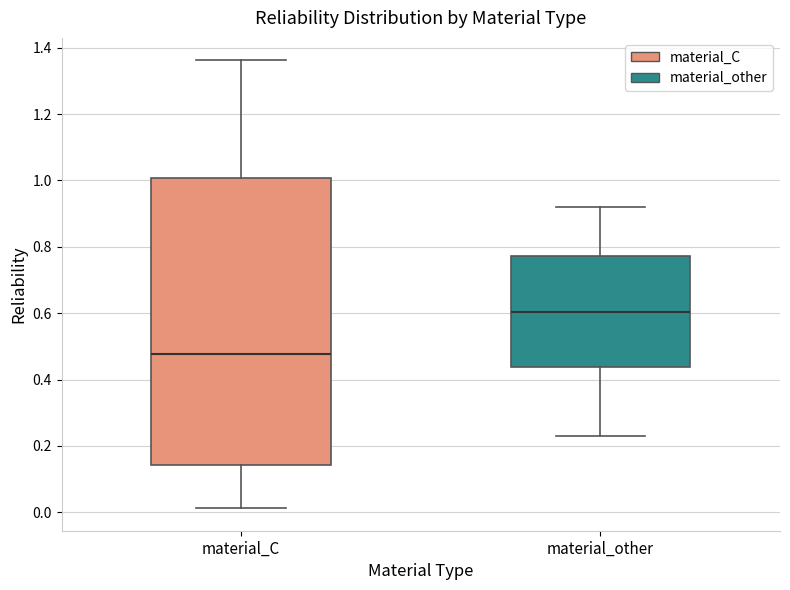

Reading left to right, read every box against the y-axis: the position of its median line, the range the box covers, and the ends of its whiskers. The values are not printed on the chart, so give them approximately, as read against the axis.

material_C: median 0.48, box 0.14 to 1.00, whiskers 0.02 to 1.36
material_other: median 0.60, box 0.44 to 0.78, whiskers 0.24 to 0.92